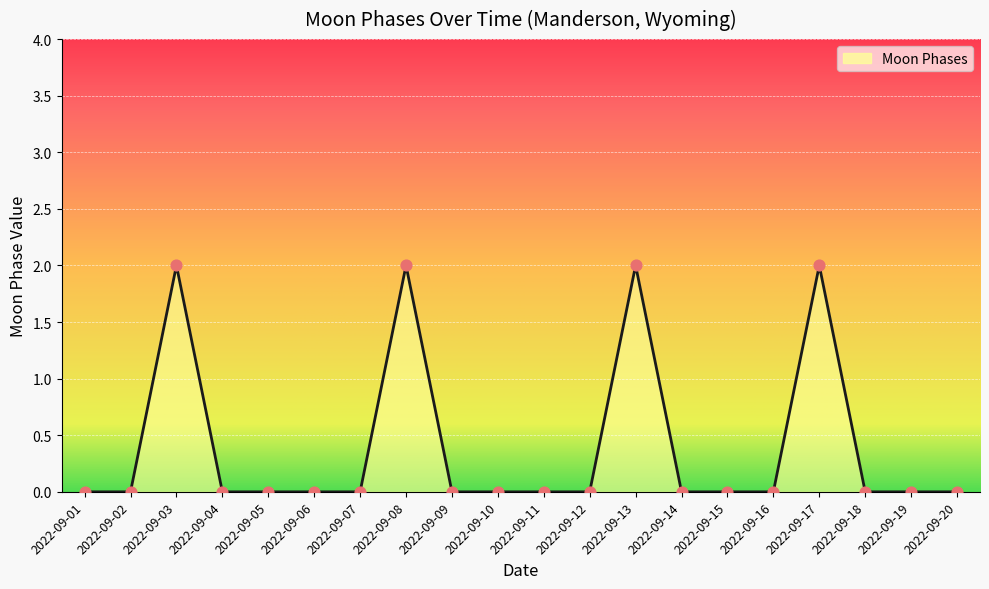

What is the change in value from 2022-09-03 to 2022-09-20?

-2